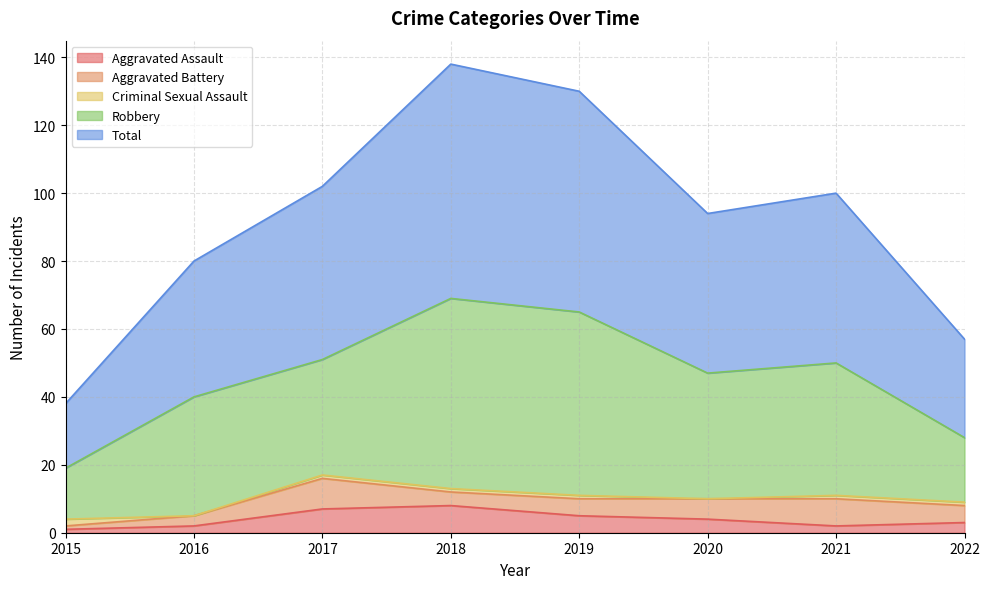

After their last crossing, which series has the higher values: Aggravated Assault or Criminal Sexual Assault?

Aggravated Assault